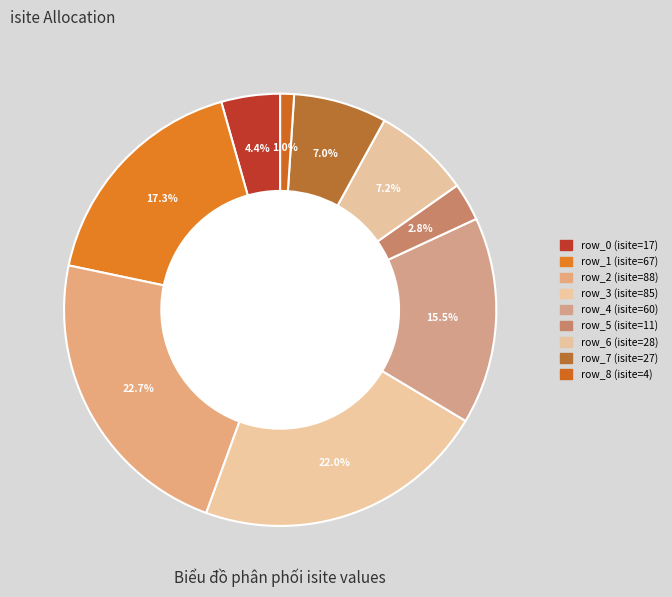

Count the number of slices in the pie.

9